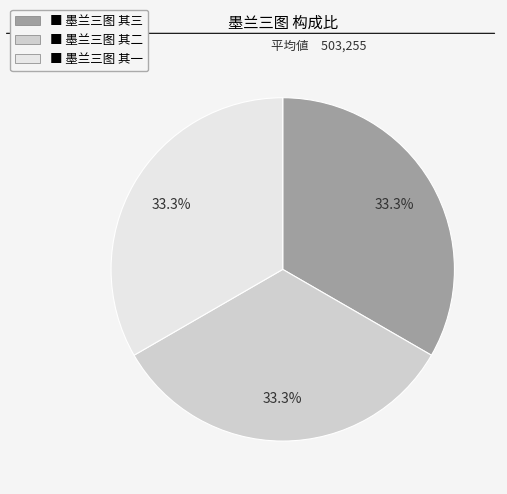

Does any single category account for the majority?

No